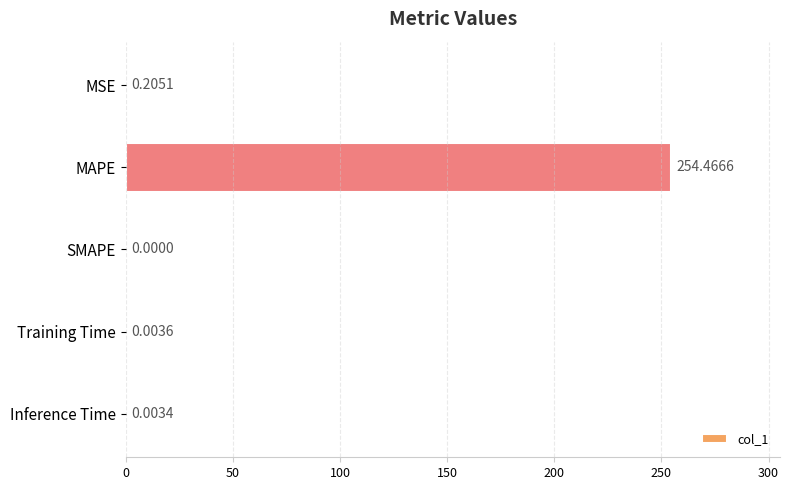

What is the change in value from MAPE to Inference Time?

-254.5